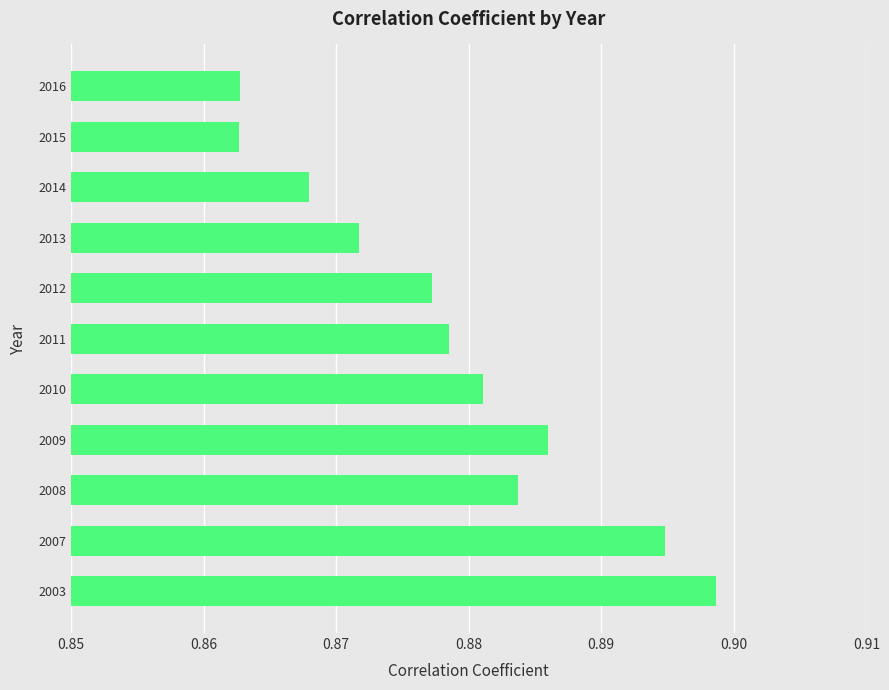

How many values are between 0 and 1?

11